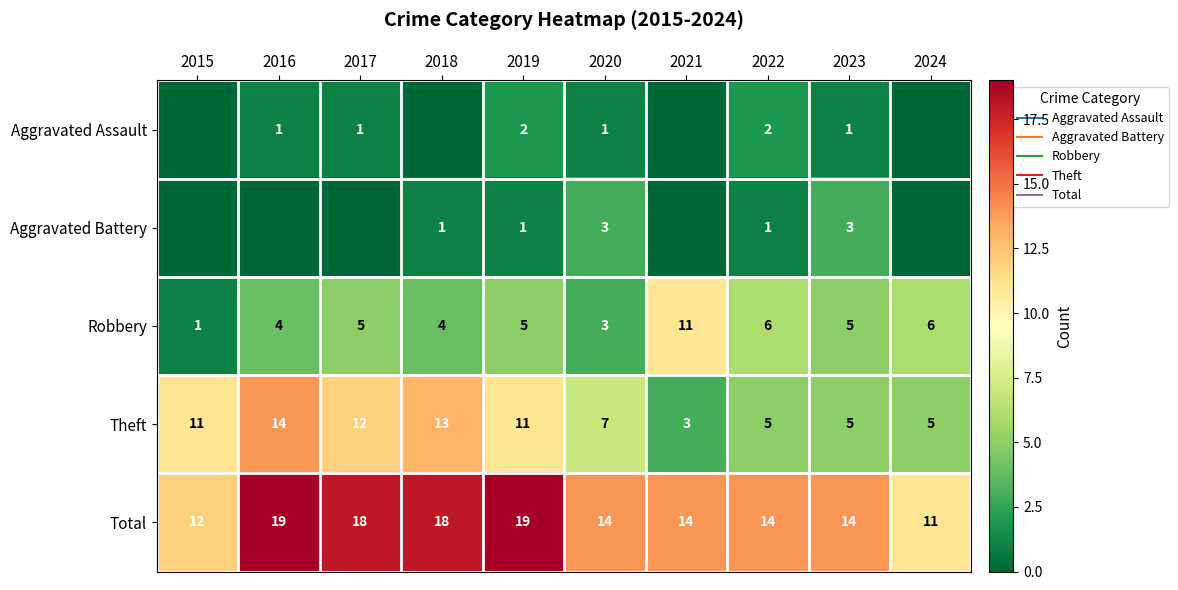

What is the spread (max minus min) of values at 2019?

18